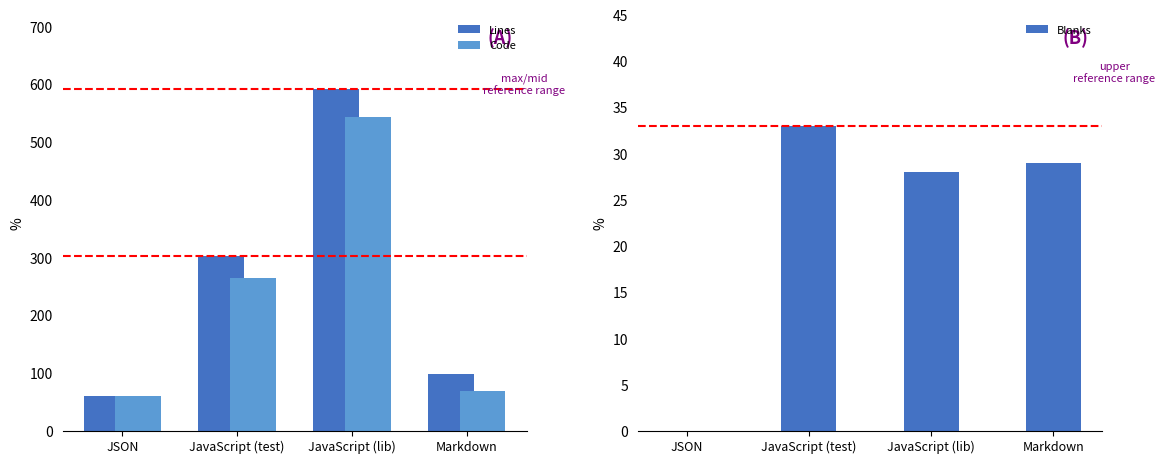

What is the maximum value for Lines?

592